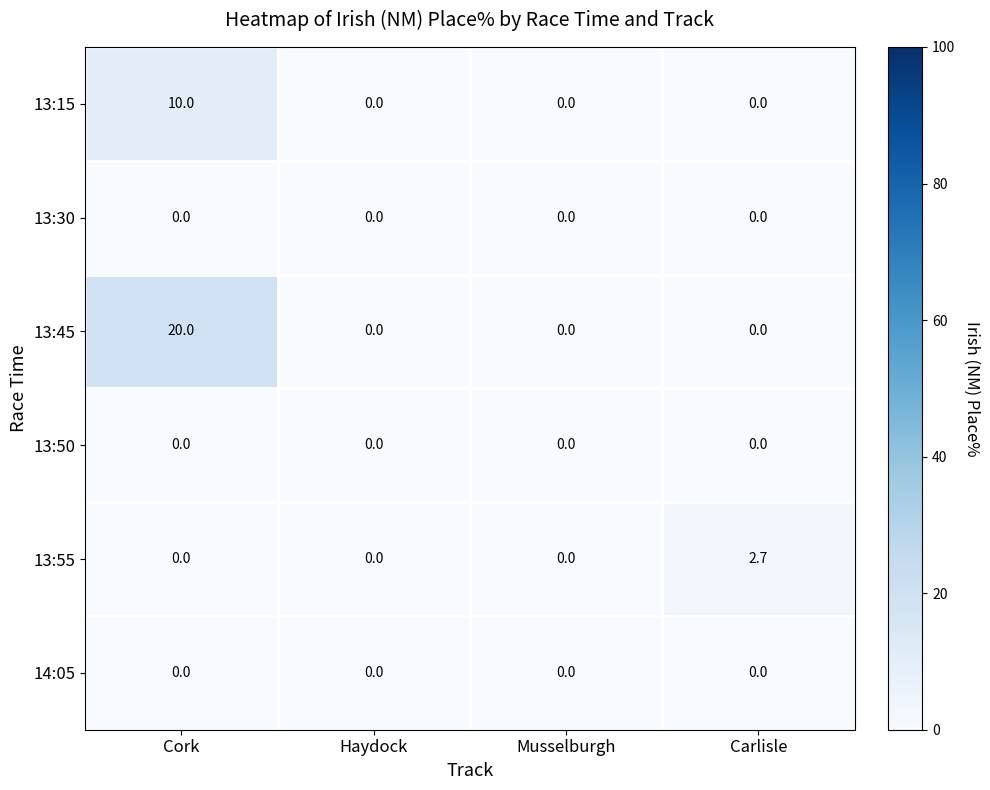

What is the spread (max minus min) of values at Cork?

20.0